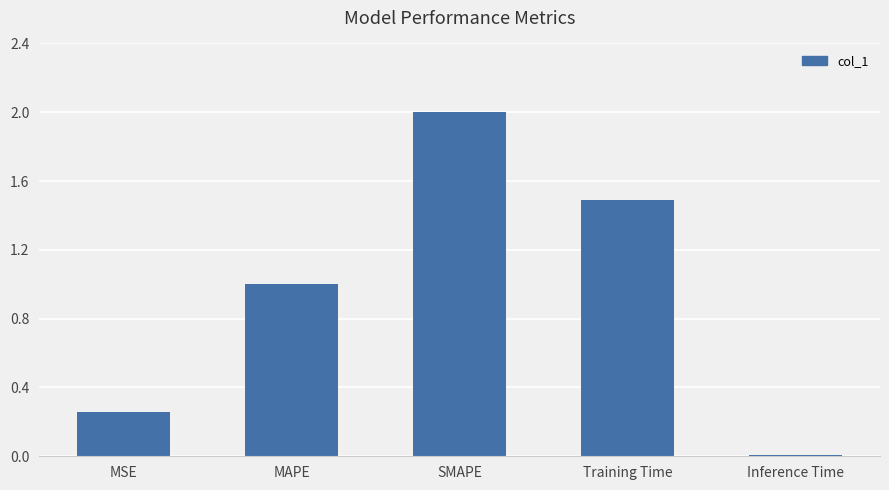

What position from the left is Inference Time?

5